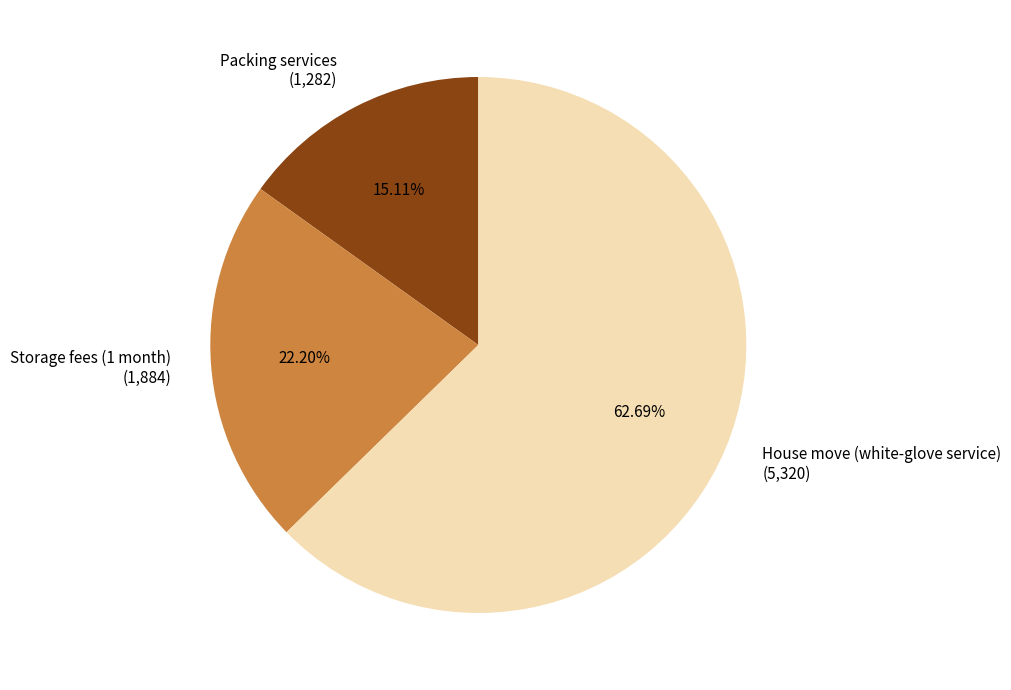

To the nearest percent, what is the difference between the House move (white-glove service) and Packing services slice percentages?

48%